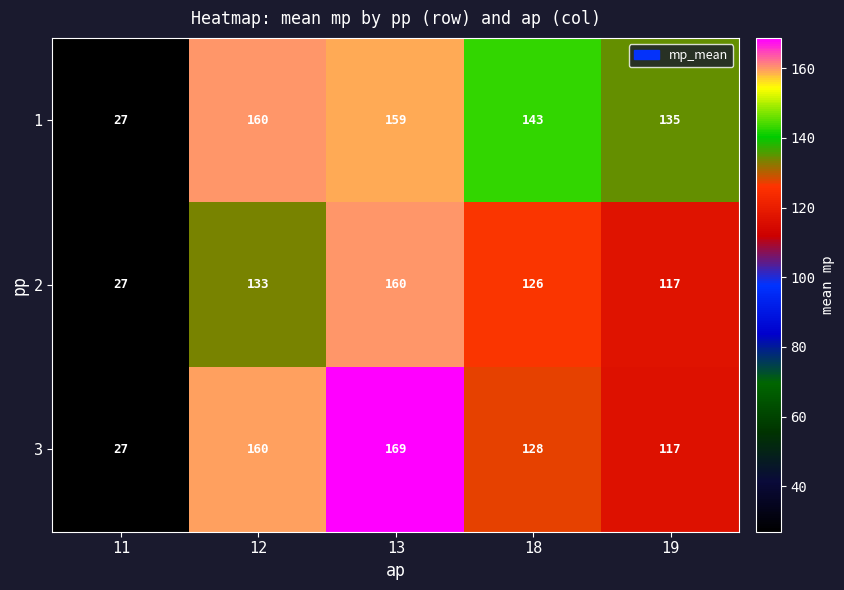

At which category does the chart reach its minimum across all series?

11